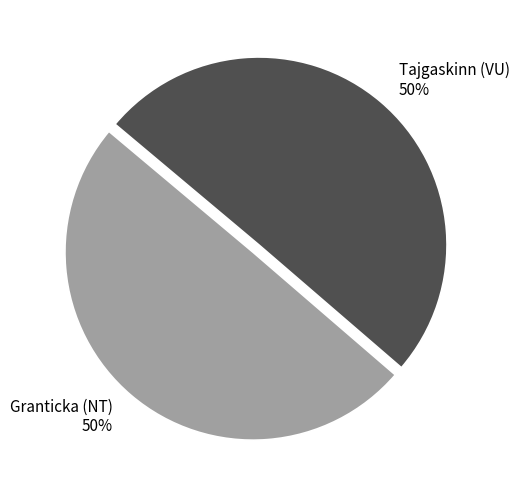

How many slices are in this pie chart?

2